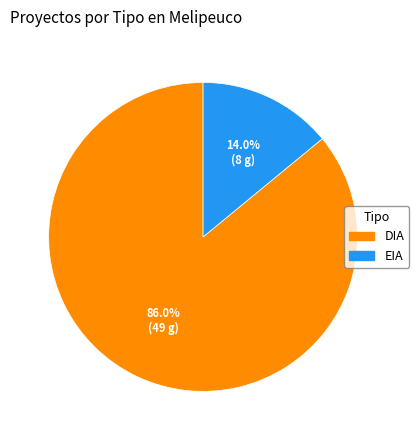

Approximately how many times larger is the value at EIA compared to DIA?

0.2